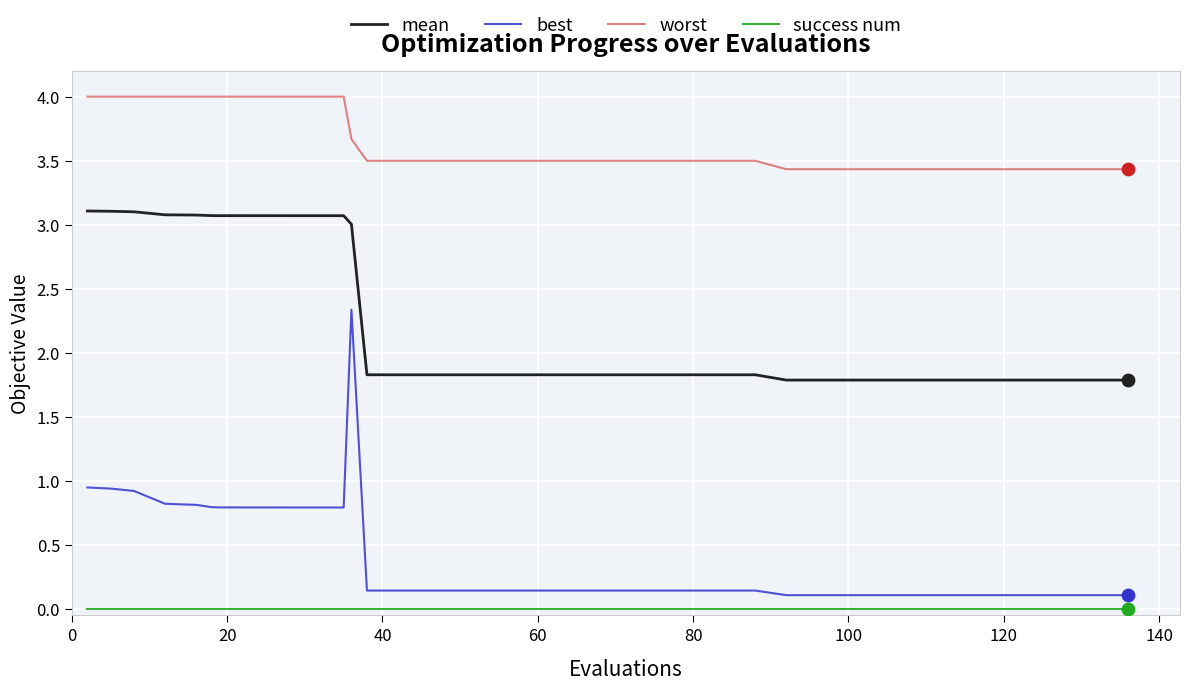

True or false: mean and worst cross at least once.

False